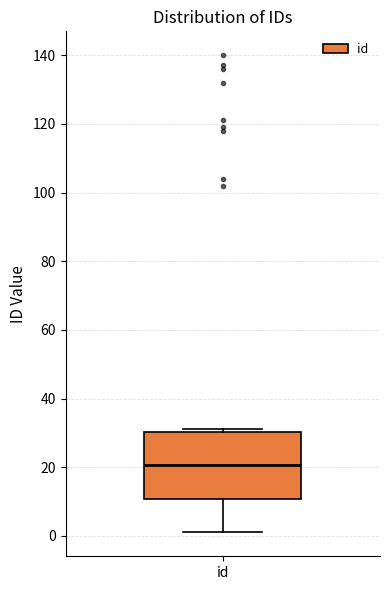

Where does the median line of the box for id sit on the y-axis? The values are not printed on the chart, so give them approximately, as read against the axis.

20